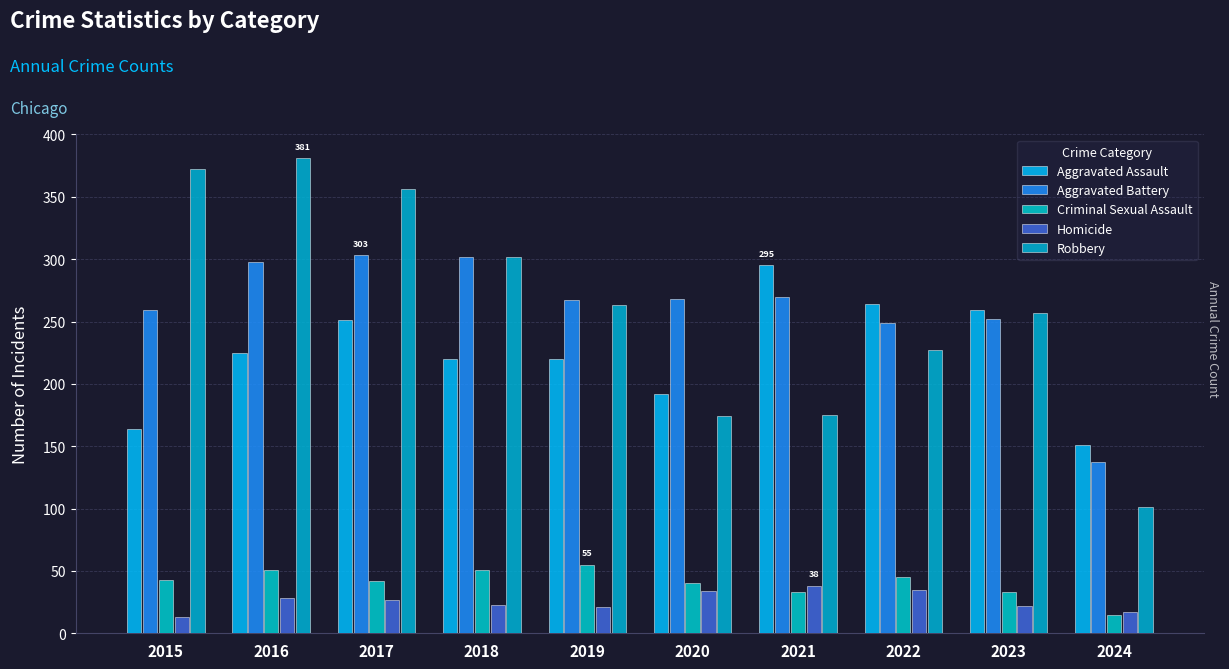

Reading left to right, extract all data points from this chart.

Aggravated Assault: 2015=164	2016=225	2017=251	2018=220	2019=220	2020=192	2021=295	2022=264	2023=259	2024=151
Aggravated Battery: 2015=259	2016=298	2017=303	2018=302	2019=267	2020=268	2021=270	2022=249	2023=252	2024=137
Criminal Sexual Assault: 2015=43	2016=51	2017=42	2018=51	2019=55	2020=40	2021=33	2022=45	2023=33	2024=15
Homicide: 2015=13	2016=28	2017=27	2018=23	2019=21	2020=34	2021=38	2022=35	2023=22	2024=17
Robbery: 2015=372	2016=381	2017=356	2018=302	2019=263	2020=174	2021=175	2022=227	2023=257	2024=101